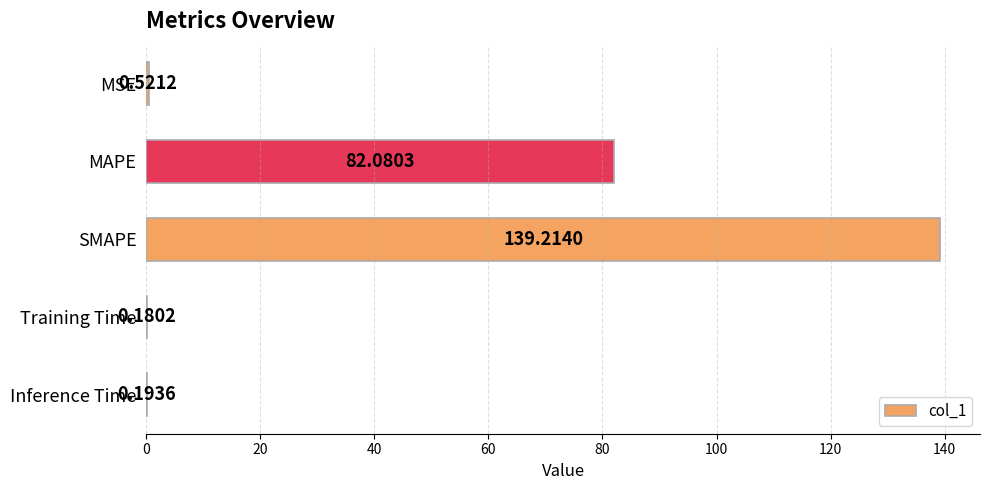

What is the sum of all values?

222.2